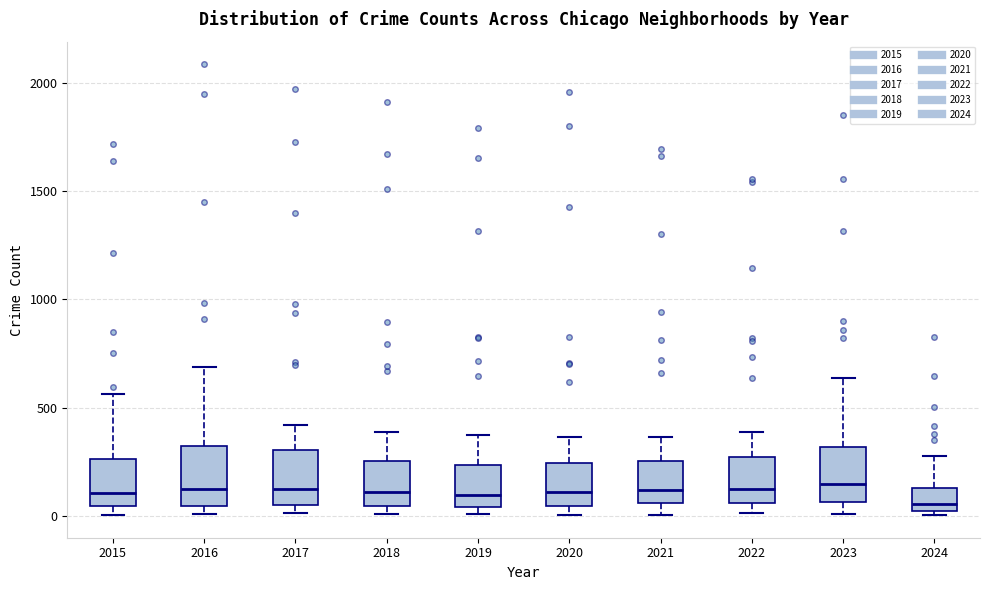

Reading left to right, read every box against the y-axis: the position of its median line, the range the box covers, and the ends of its whiskers. The values are not printed on the chart, so give them approximately, as read against the axis.

2015: median 100, box 50 to 250, whiskers 0 to 550
2016: median 150, box 50 to 300, whiskers 0 to 700
2017: median 100, box 50 to 300, whiskers 0 to 400
2018: median 100, box 50 to 250, whiskers 0 to 400
2019: median 100, box 50 to 250, whiskers 0 to 400
2020: median 100, box 50 to 250, whiskers 0 to 350
2021: median 100, box 50 to 250, whiskers 0 to 350
2022: median 100, box 50 to 250, whiskers 0 to 400
2023: median 150, box 50 to 300, whiskers 0 to 650
2024: median 50, box 0 to 150, whiskers 0 (just below the box's lower edge) to 300